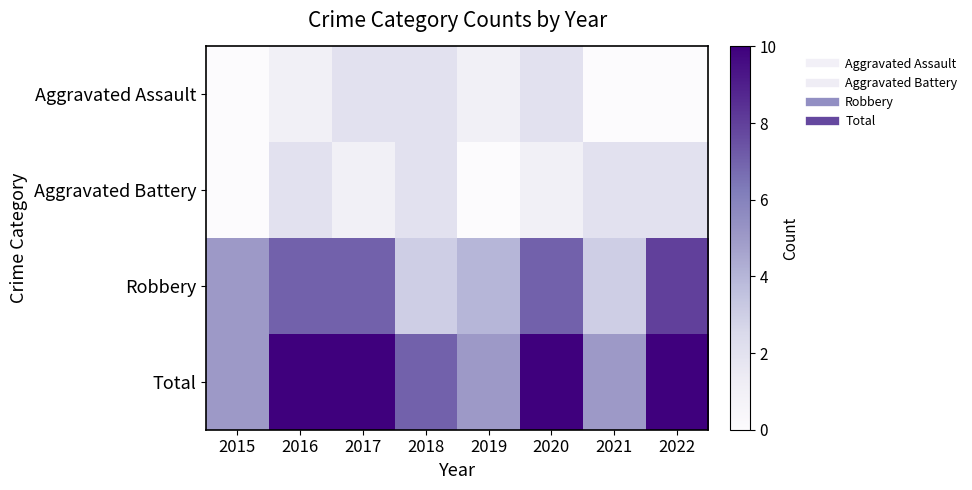

At 2021, list the series in order from smallest to largest.

Aggravated Assault, Aggravated Battery, Robbery, Total